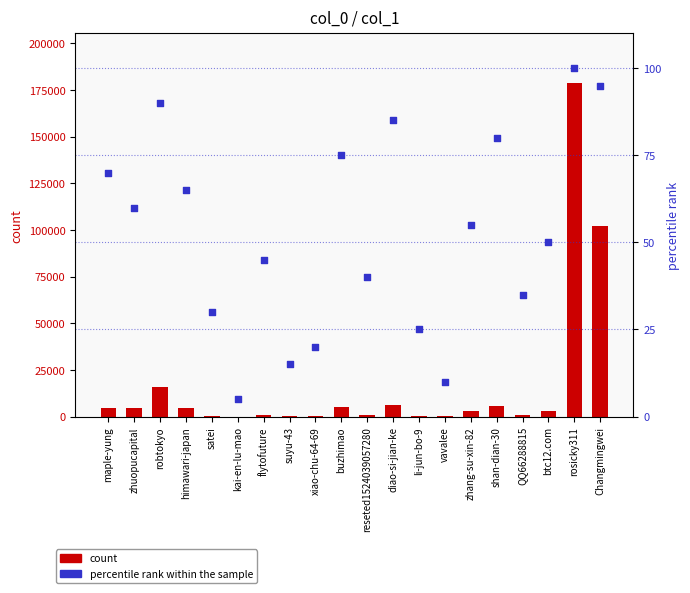

At which category is the sum across all series the highest?

rosicky311